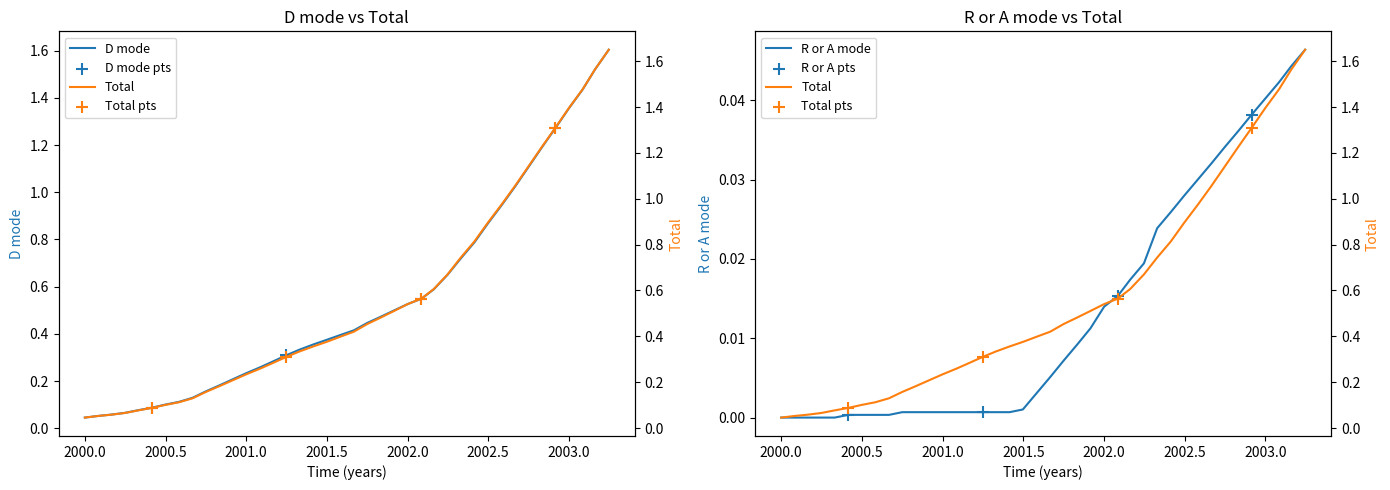

What are all the series names shown in the legend?

D mode, R or A mode, Total